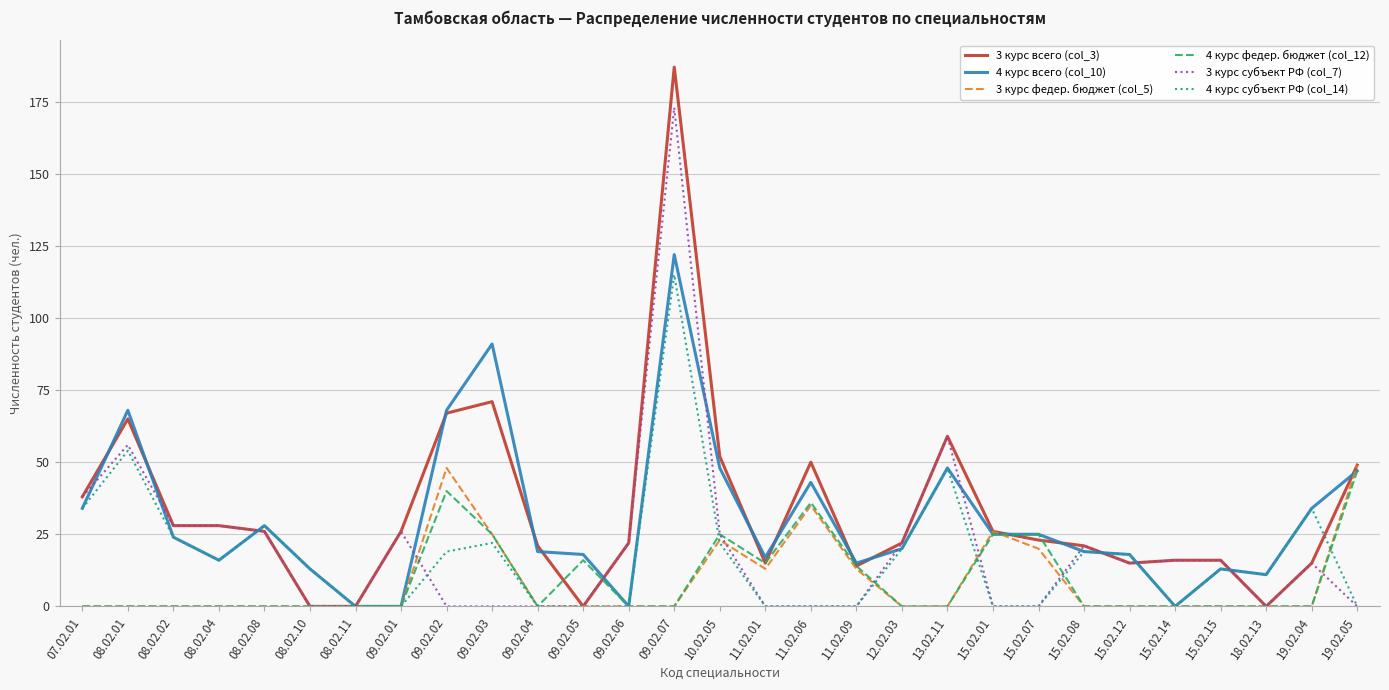

What is the sum of all 3 курс всего (col_3) values?

972